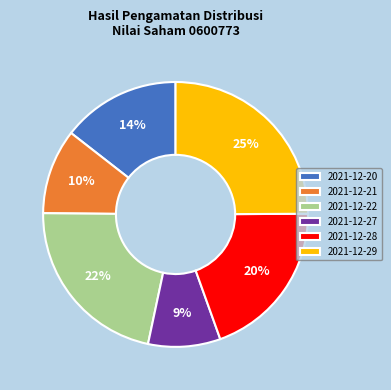

The 2021-12-28 slice represents 20% of the pie. True or false?

True